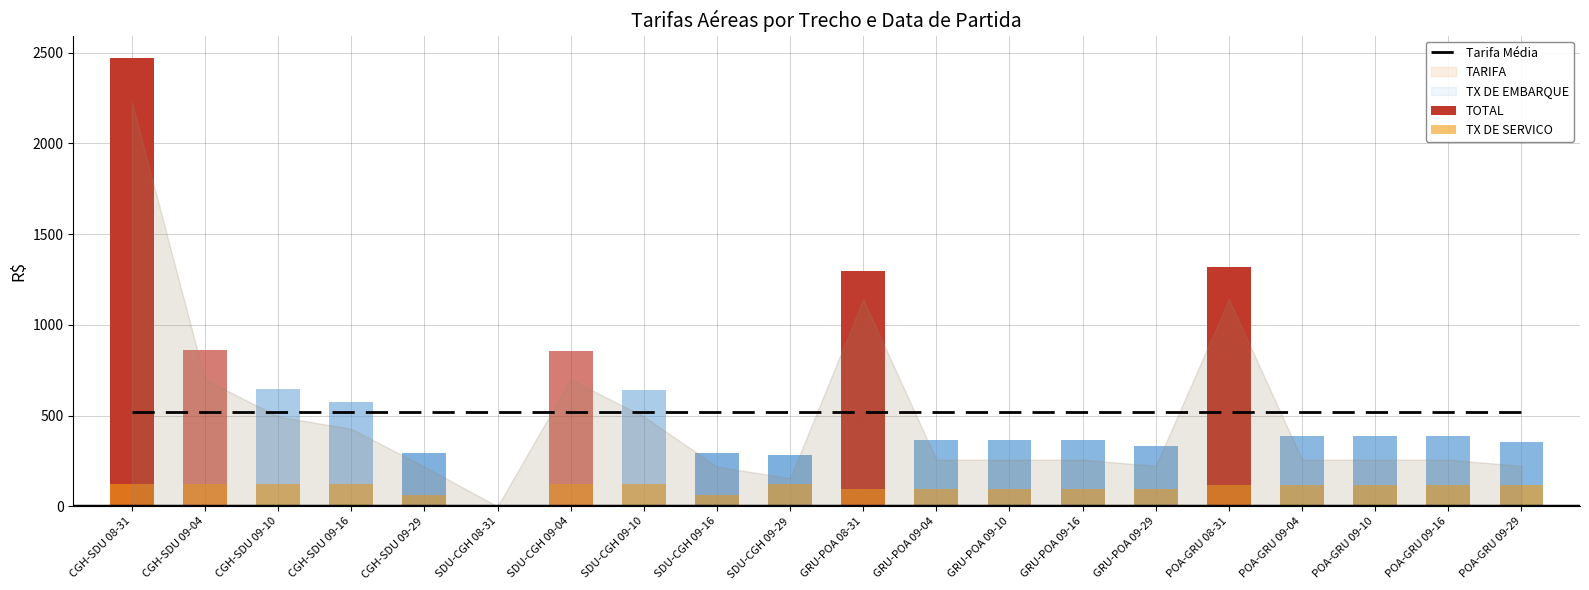

Rank the series at SDU-CGH 08-31 from lowest to highest value.

TOTAL, TARIFA, TX DE EMBARQUE, TX DE SERVICO